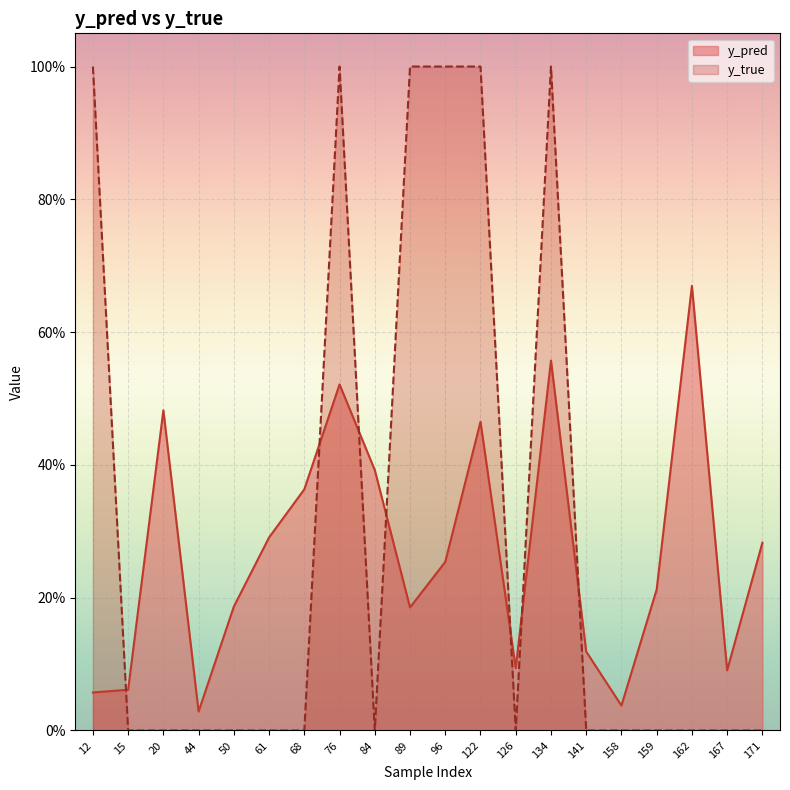

Is it true that y_true equals -0.4 at 159?

False